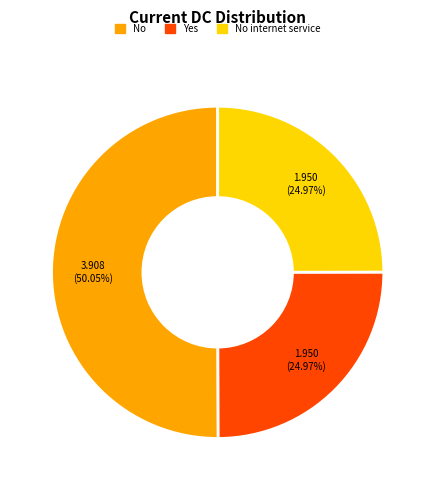

Do No internet service and No together represent more than half of the pie?

Yes